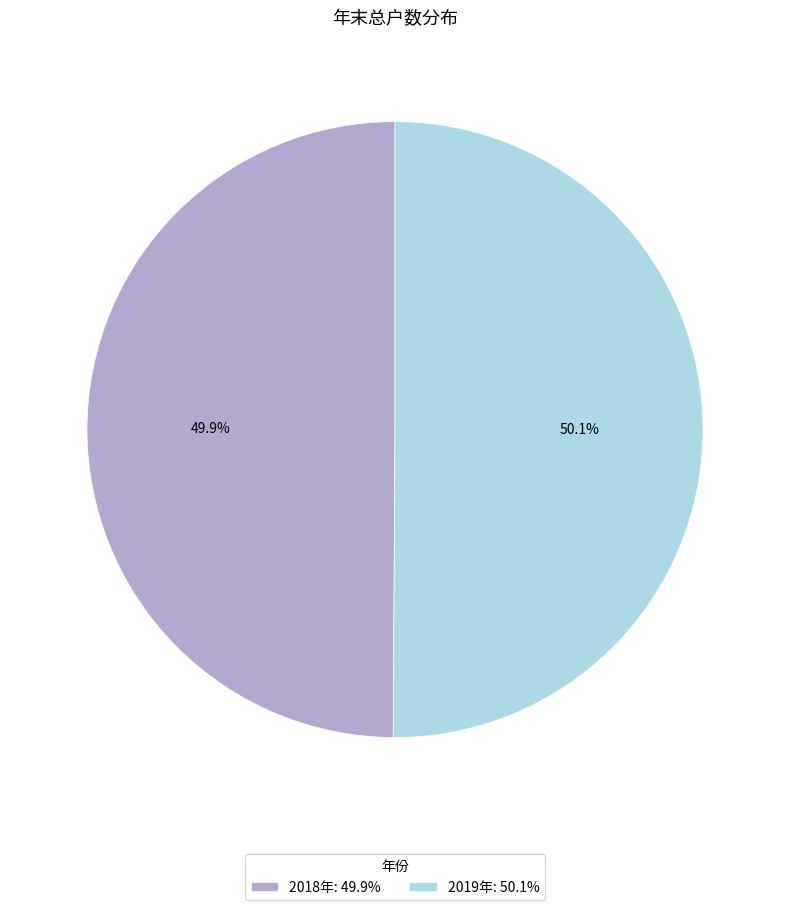

How much of the chart is everything except 2019年: 50.1%?

49.9%